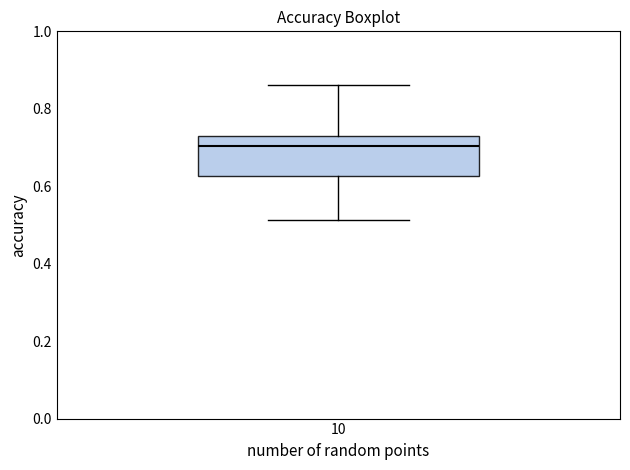

Read this box plot against the y-axis: the position of the median line, the range covered by the box, and the ends of both whiskers. The values are not printed on the chart, so give them approximately, as read against the axis.

median 0.70, box 0.62 to 0.72, whiskers 0.52 to 0.86